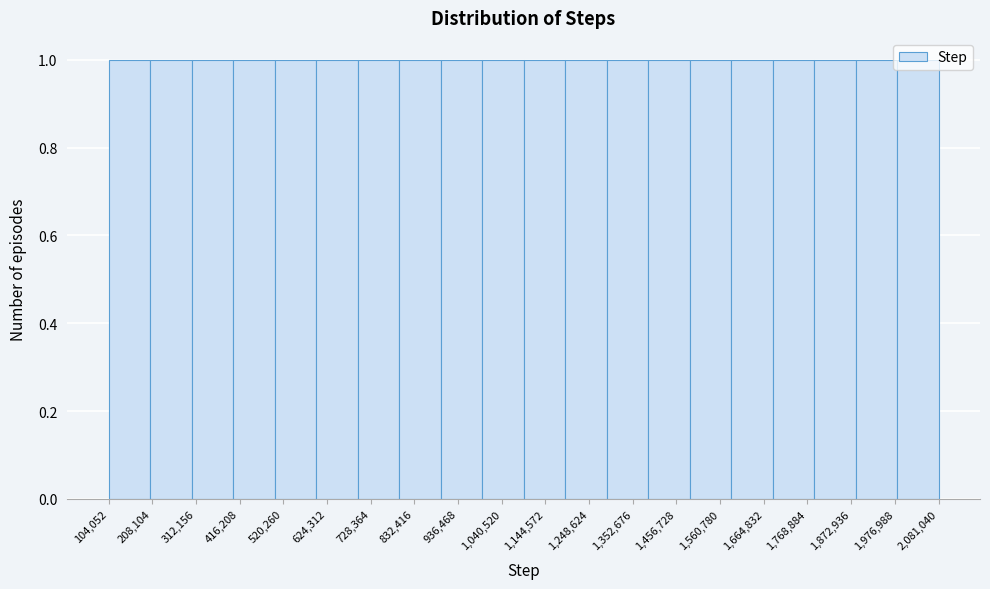

What is the height of the bar covering 1200000 to 1300000 on the x-axis? Neither the bar edges nor the heights are printed on the chart, so give them approximately, as read against the axes.

1